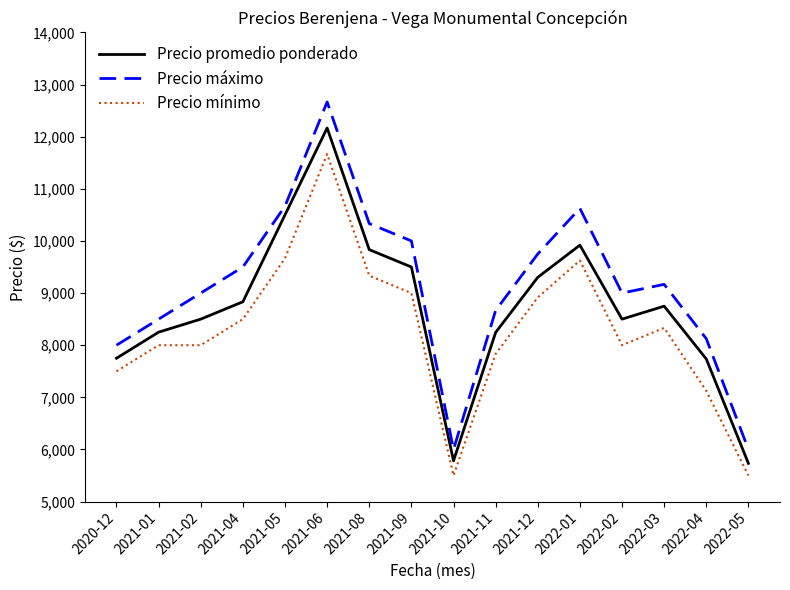

Rank the series at 2022-03 from highest to lowest value.

Precio máximo, Precio promedio ponderado, Precio mínimo